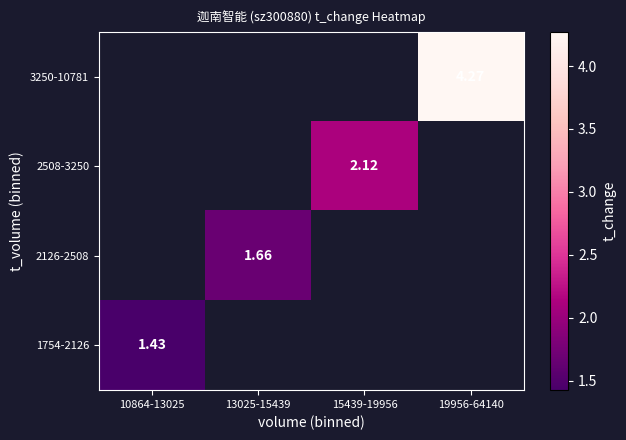

Which category has the highest value in the 1754-2126 series?

10864-13025